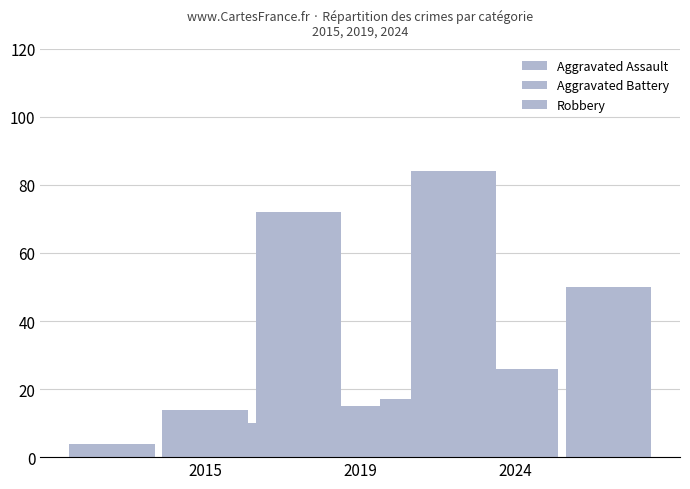

Rank the series by their maximum value, from lowest to highest.

Aggravated Assault, Aggravated Battery, Robbery